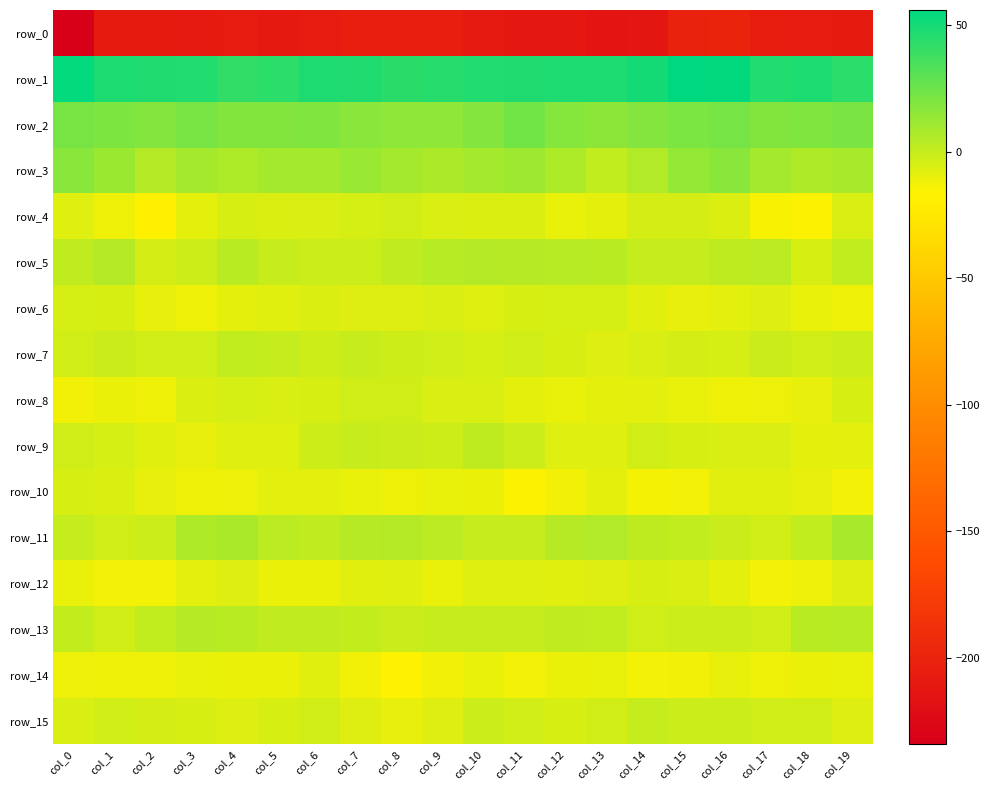

What is the difference between the second highest and minimum values in the row_15 series?

8.3